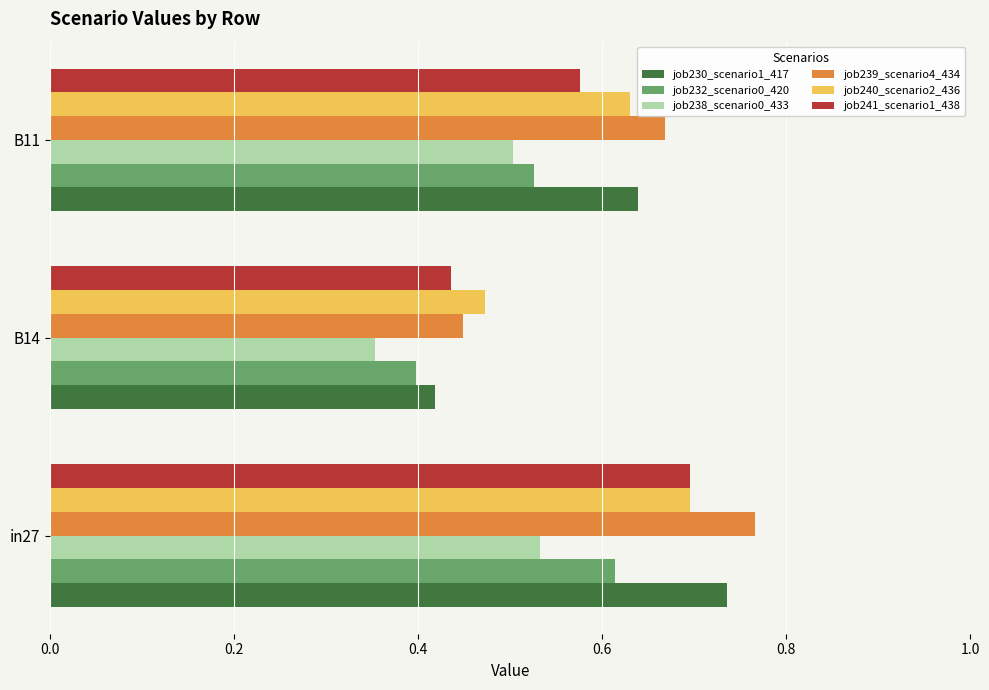

True or false: job238_scenario0_433 has a value of 0.3 at in27.

False